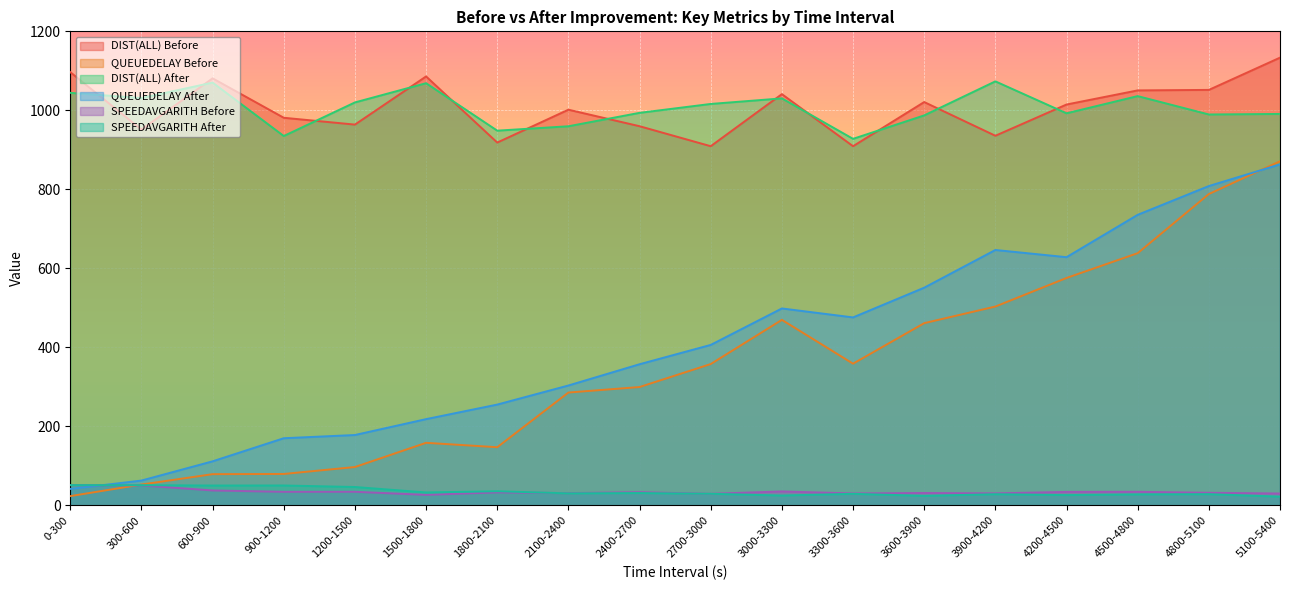

What is the label of the 13th point from the right?

1500-1800